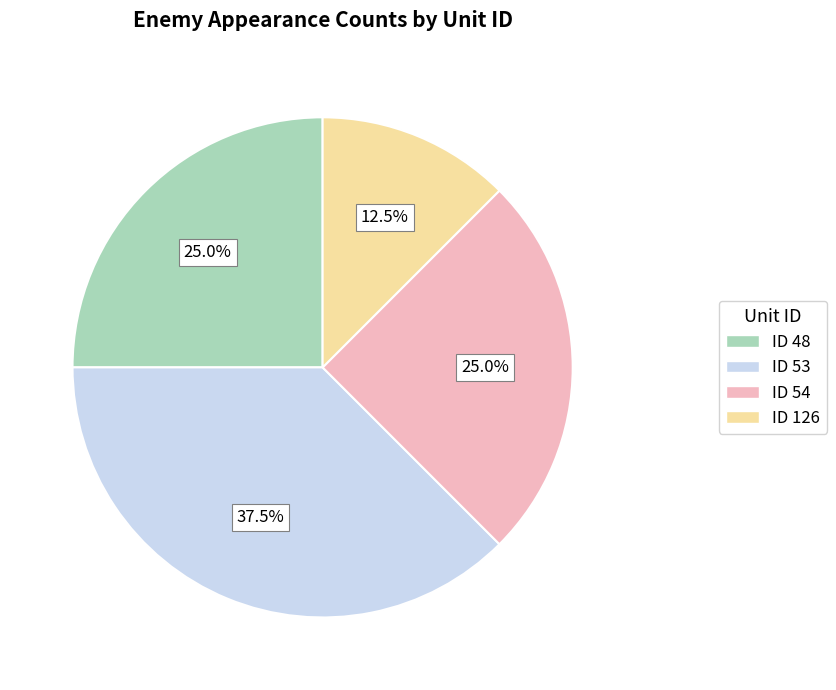

To the nearest percent, what percentage of the pie is ID 54?

25%